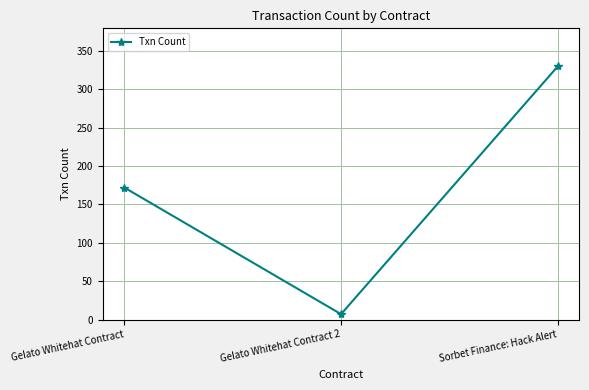

The value at Sorbet Finance: Hack Alert is 330. True or false?

True